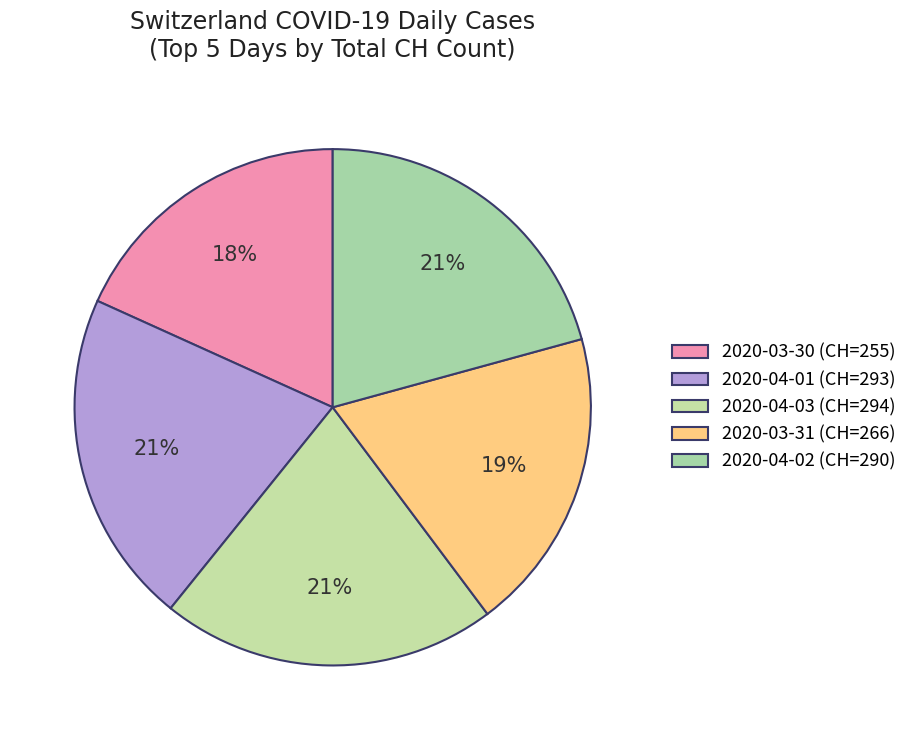

Count the number of slices in the pie.

5